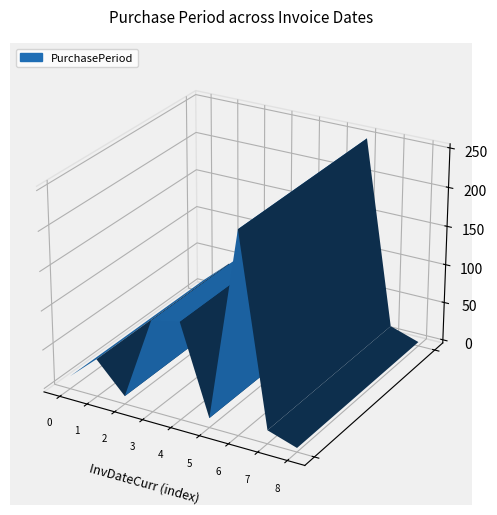

Reading left to right, list all the values displayed in this chart.

12	44	6	112	120	8	250	13	1